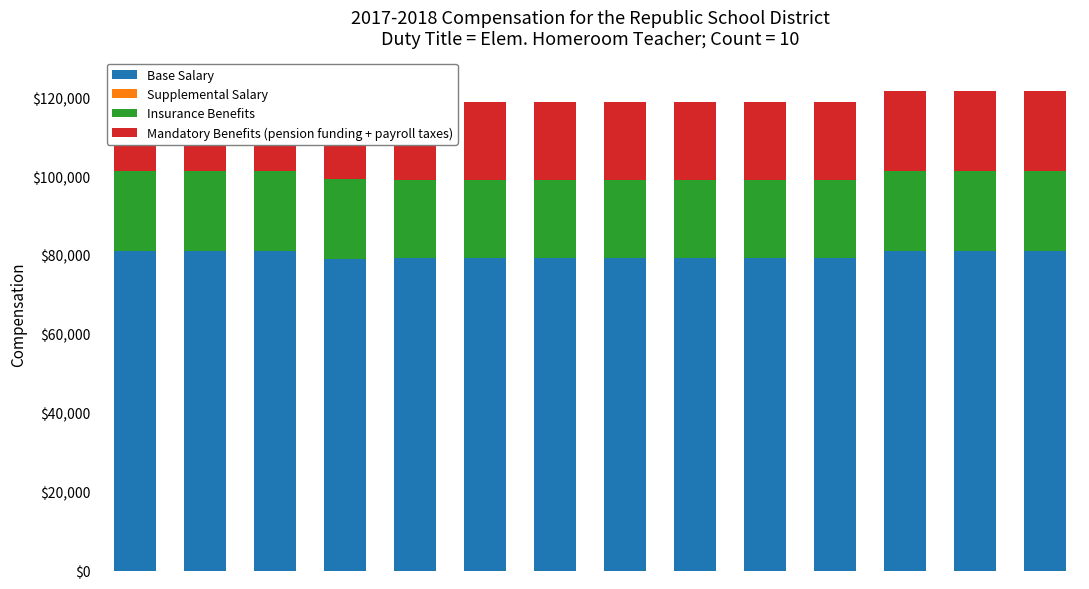

Reading left to right, transcribe all the data shown in this chart.

Base Salary: 81000.0	81000.0	81000.0	79000.0	79200.0	79200.0	79200.0	79200.0	79200.0	79200.0	79200.0	81000.0	81000.0	81000.0
Supplemental Salary: 20.2	20.2	20.2	19.8	19.6	19.8	19.8	19.6	19.8	19.8	19.8	20.2	20.2	20.2
Insurance Benefits: 20250.0	20250.0	20250.0	20250.0	19800.0	19800.0	19800.0	19800.0	19800.0	19800.0	19800.0	20250.0	20250.0	20250.0
Mandatory Benefits (pension funding + payroll taxes): 20250.0	20250.0	20250.0	19750.0	19800.0	19800.0	19800.0	19800.0	19800.0	19800.0	19800.0	20218.2	20233.6	20233.6